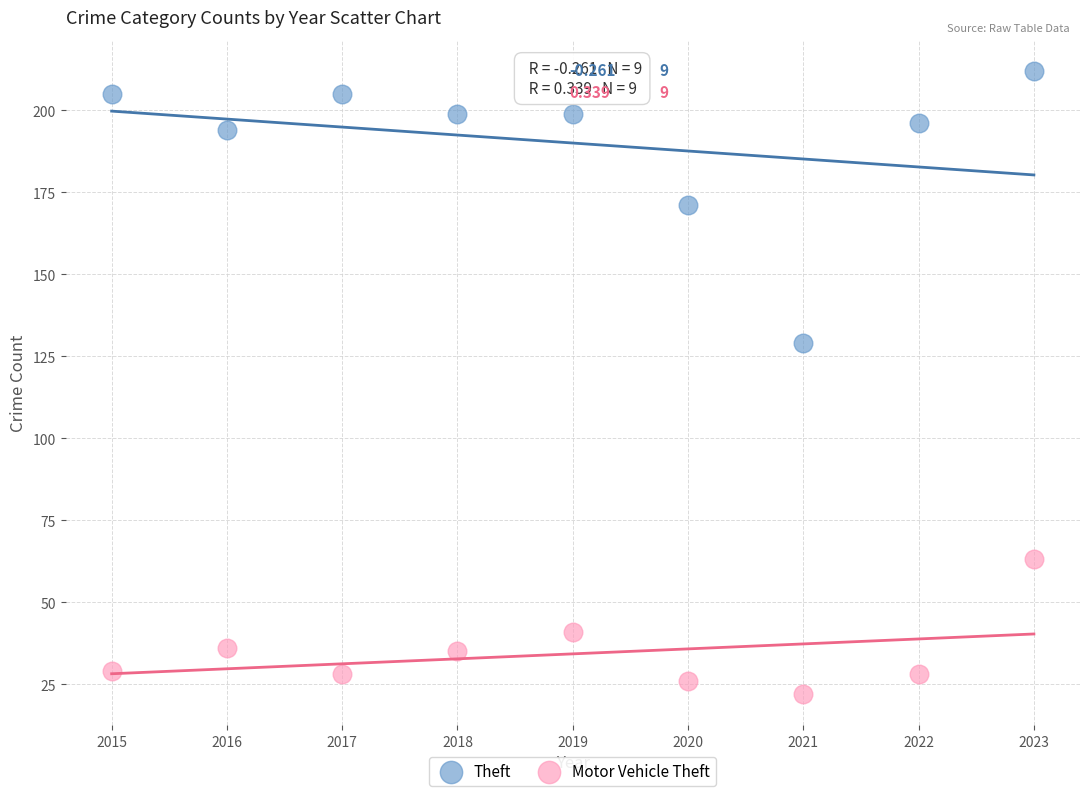

Which series has the largest Y range (max minus min)?

Theft